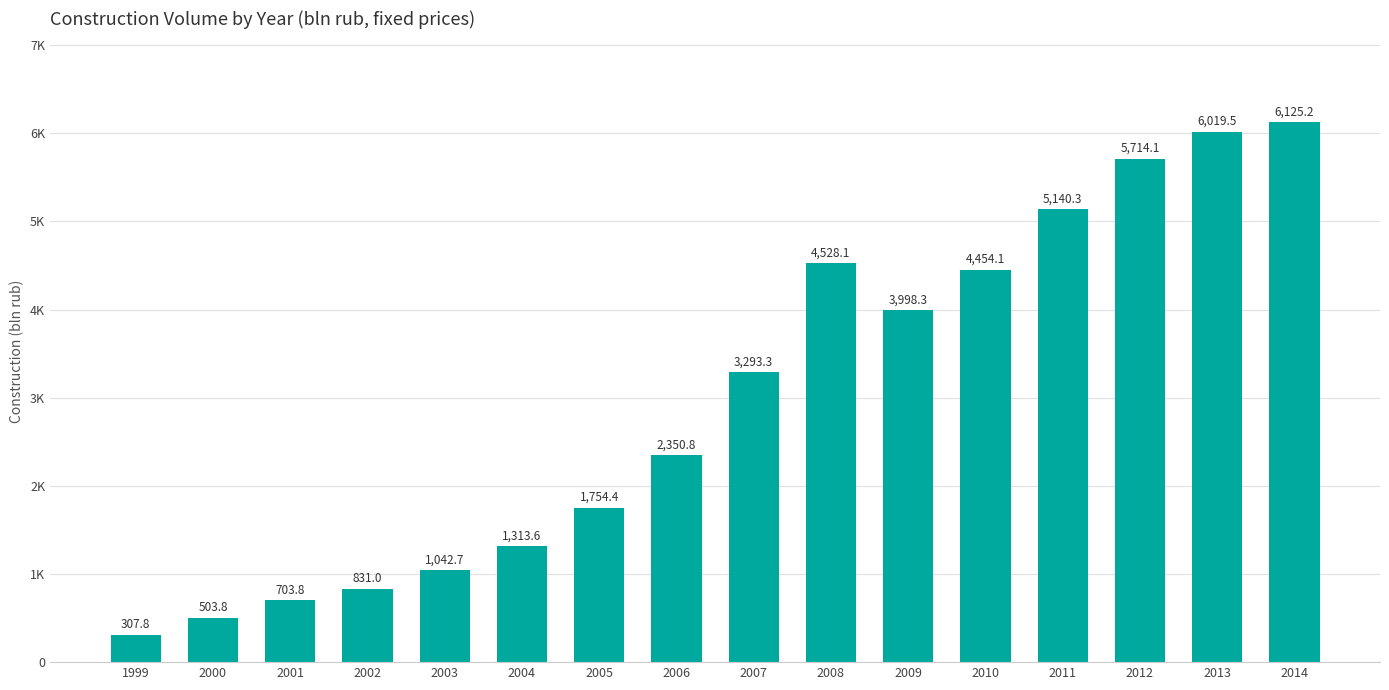

Does the chart contain stacked bars?

No